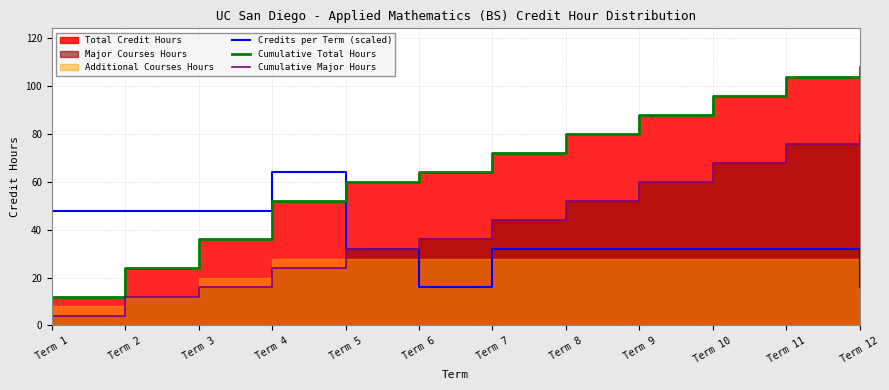

What value does the Cumulative Major Hours series have at Term 12, to the nearest 10?

80